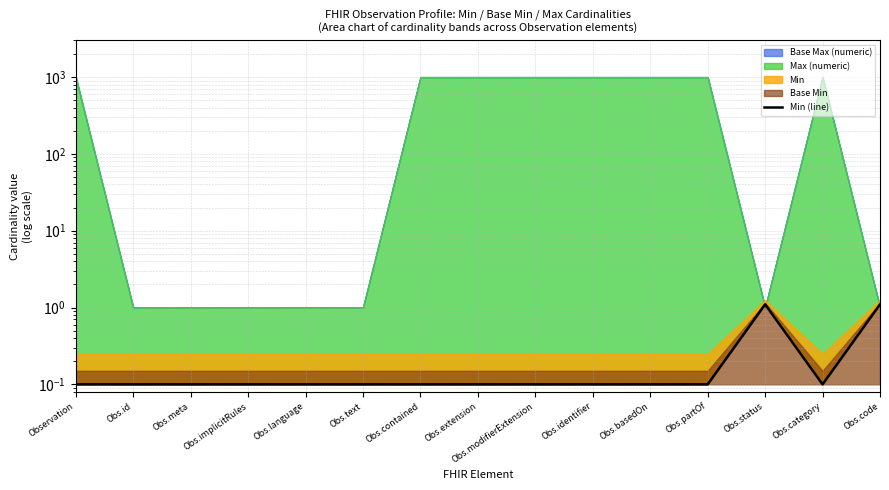

What is the label of the 8th point from the left?

Obs.extension